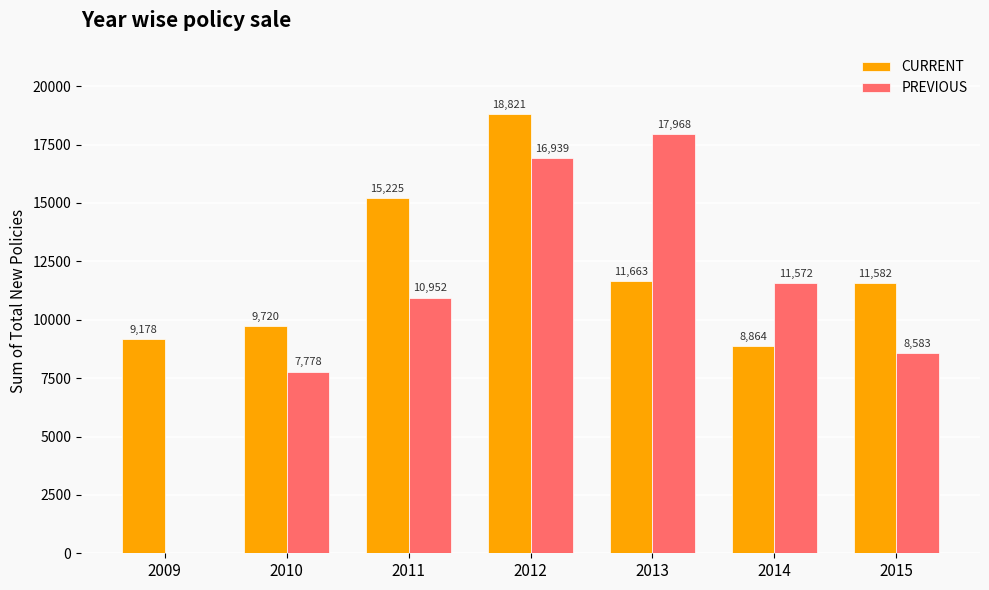

Which series has the widest spread of values?

PREVIOUS